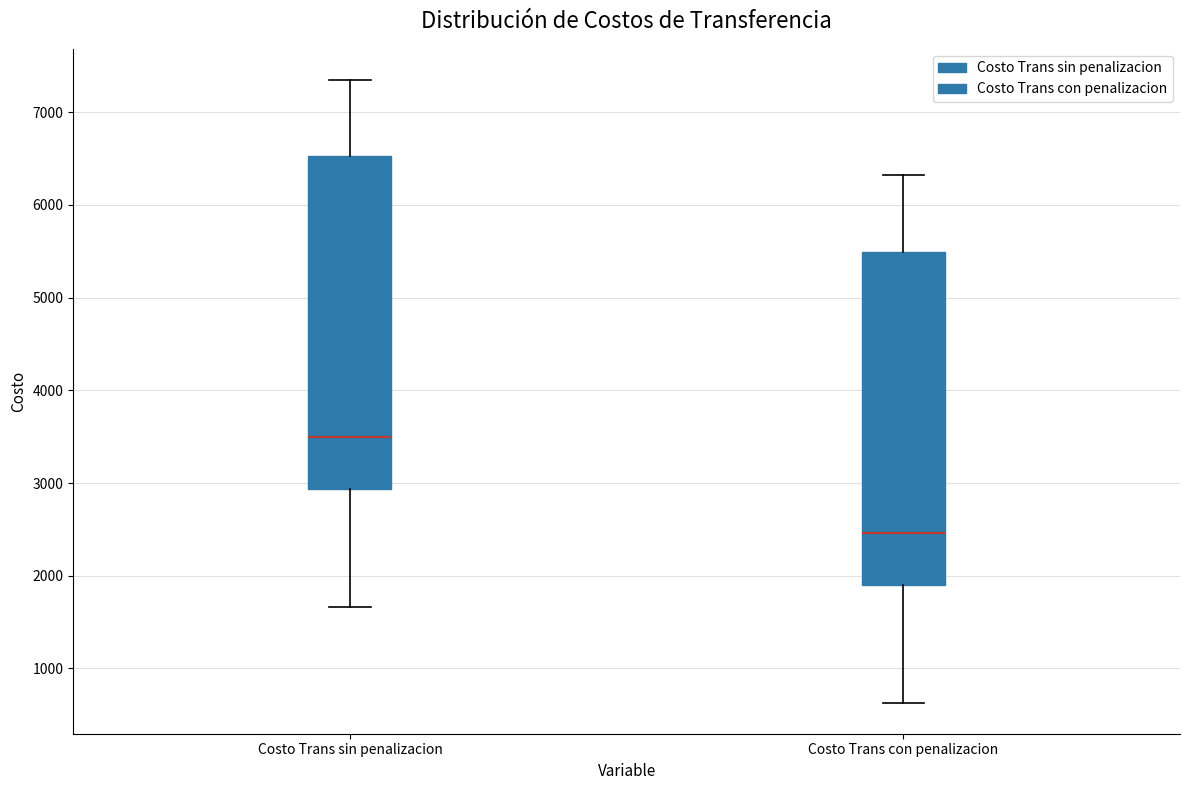

Reading left to right, transcribe this box plot: for each box, give where its median line is, the range the box spans, and where its two whiskers end, as read against the y-axis. The values are not printed on the chart, so give them approximately, as read against the axis.

Costo Trans sin penalizacion: median 3500, box 2900 to 6500, whiskers 1700 to 7300
Costo Trans con penalizacion: median 2500, box 1900 to 5500, whiskers 600 to 6300